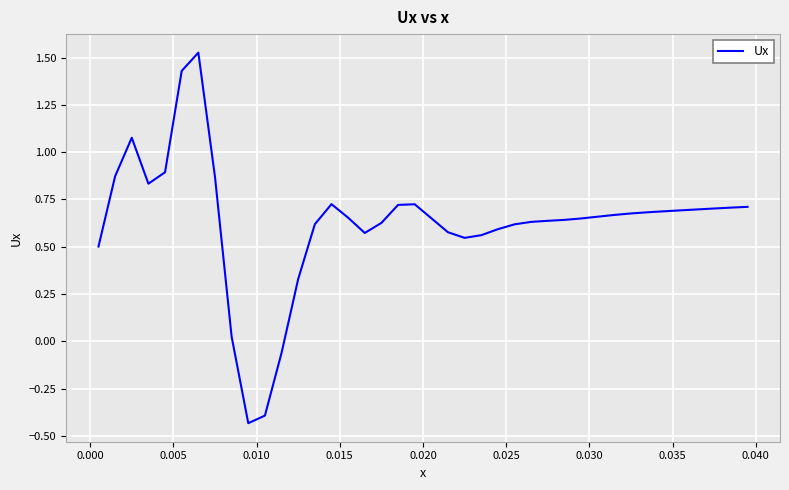

Does the chart have visible grid lines?

Yes